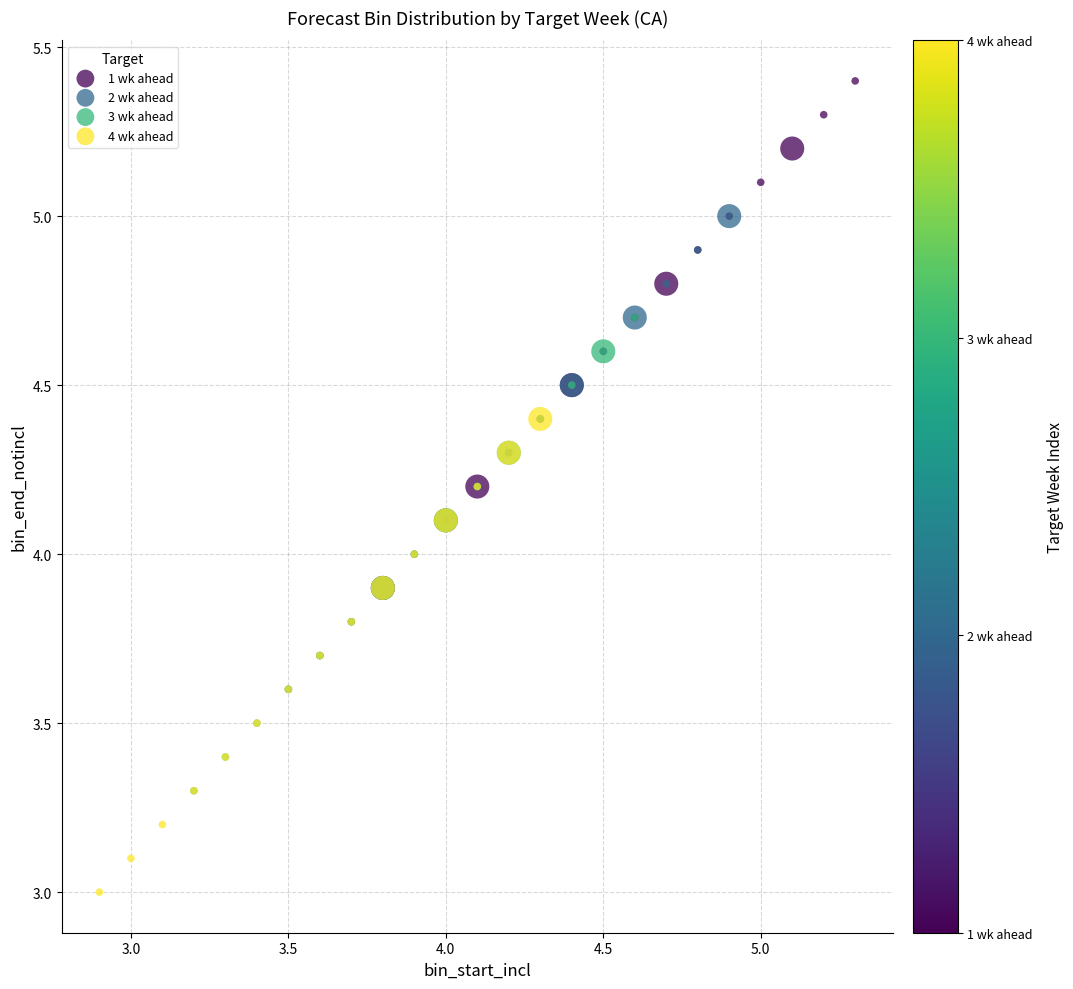

Which series reaches the maximum Y coordinate?

1 wk ahead